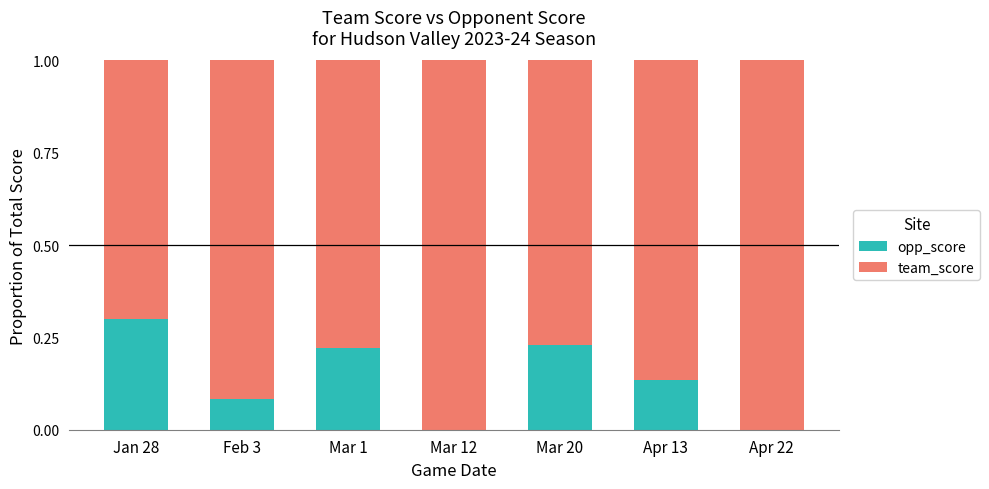

The opp_score series shows 0.4 at Jan 28. True or false?

False